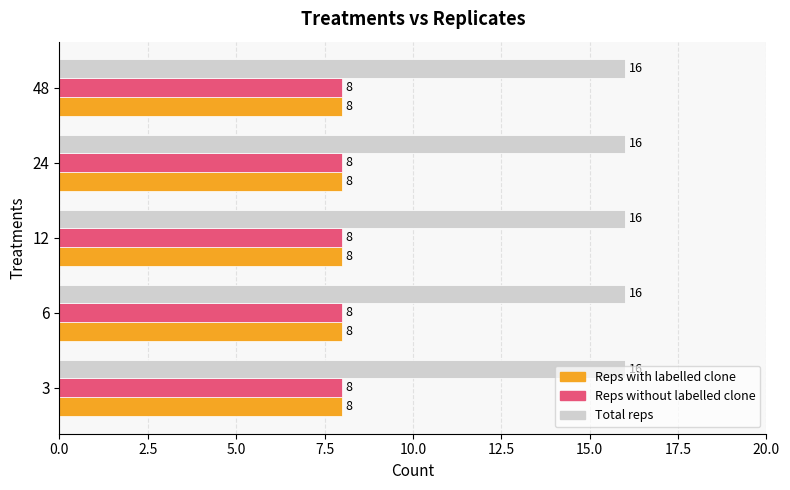

Is it true that Reps with labelled clone equals 4 at 24?

False